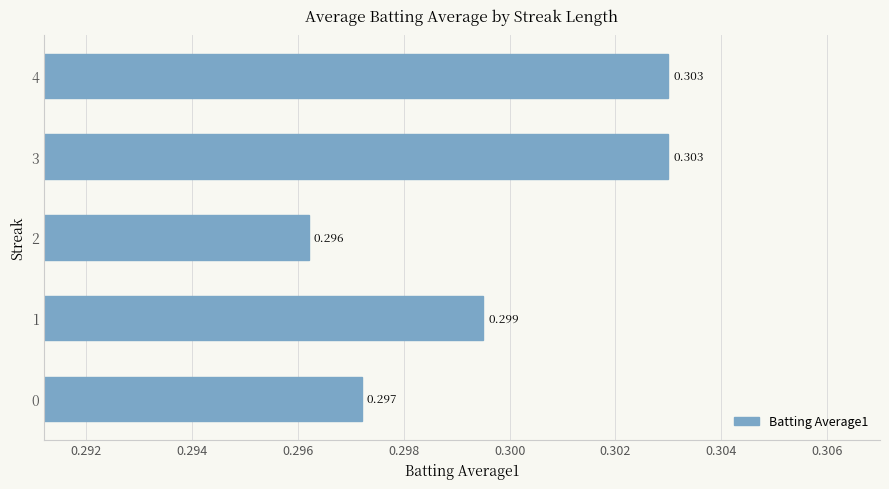

Which label corresponds to the smallest value in the chart?

2